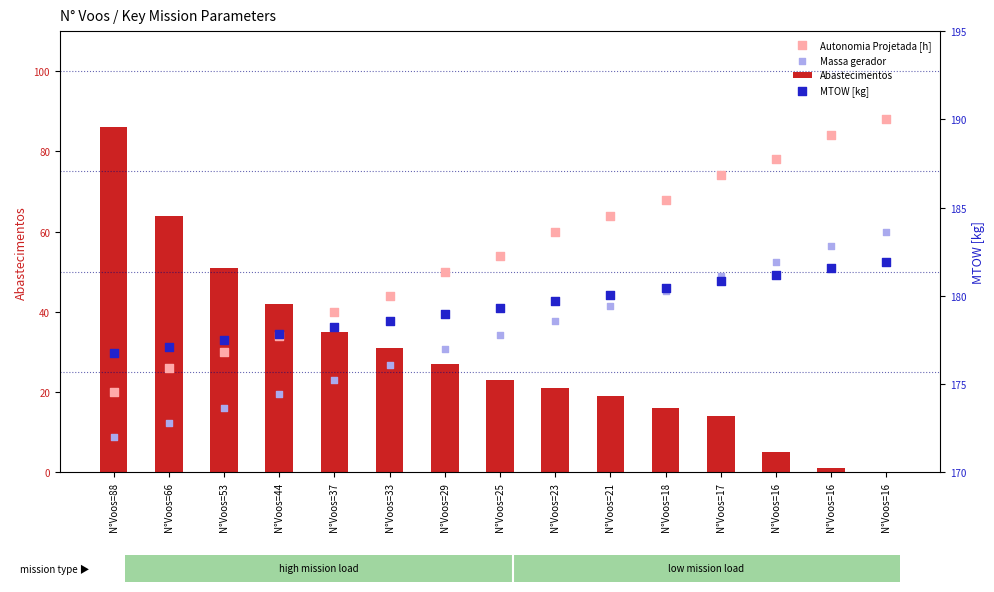

At how many categories does at least one series exceed 42?

15